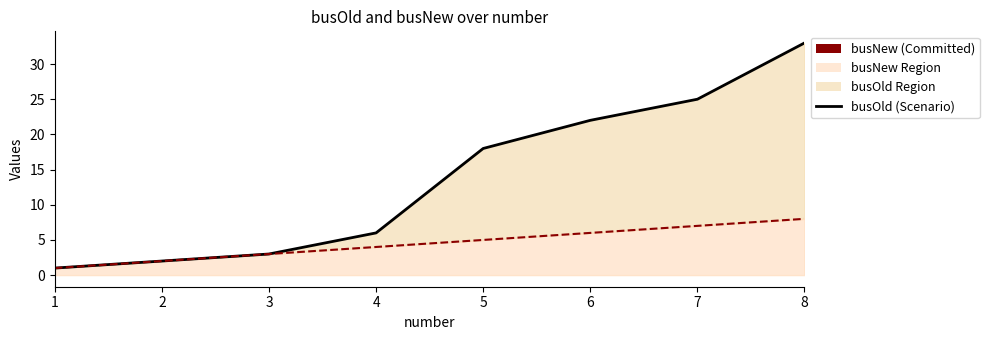

The value of busOld at 8 is 33. True or false?

True